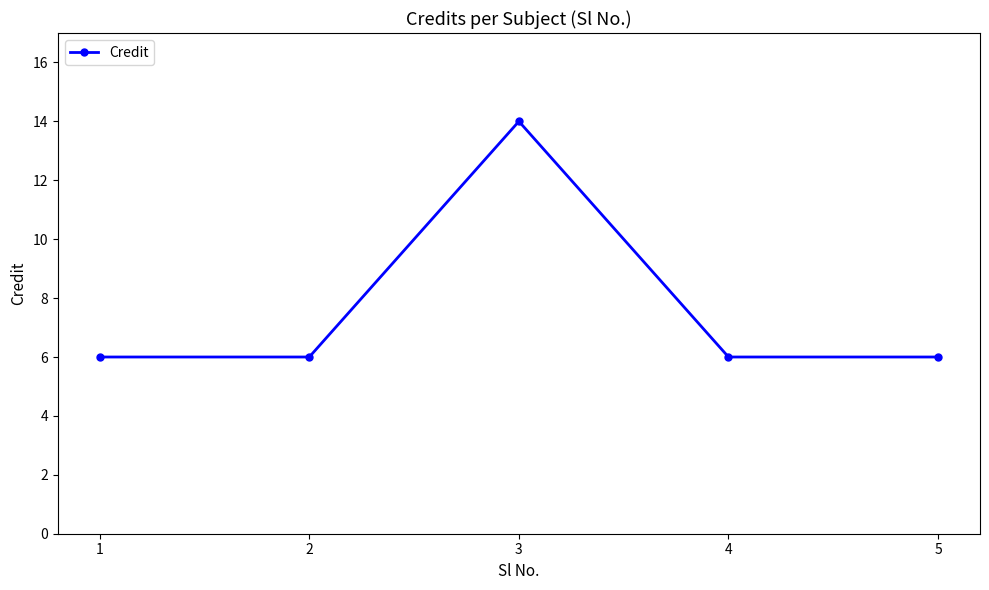

What value does the data have at 5?

6